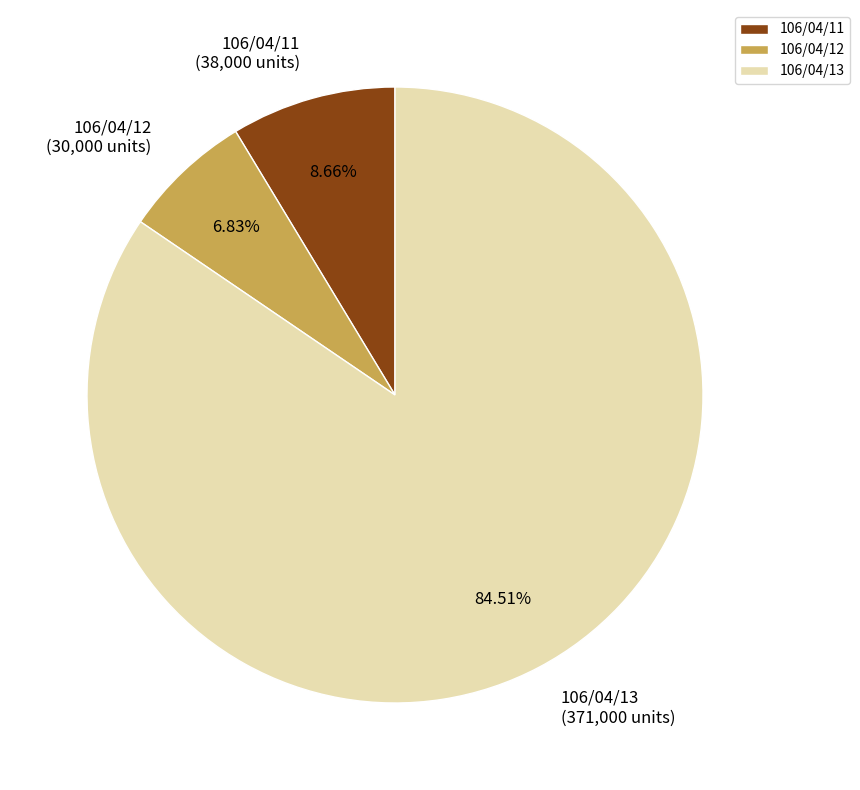

Count the number of slices in the pie.

3